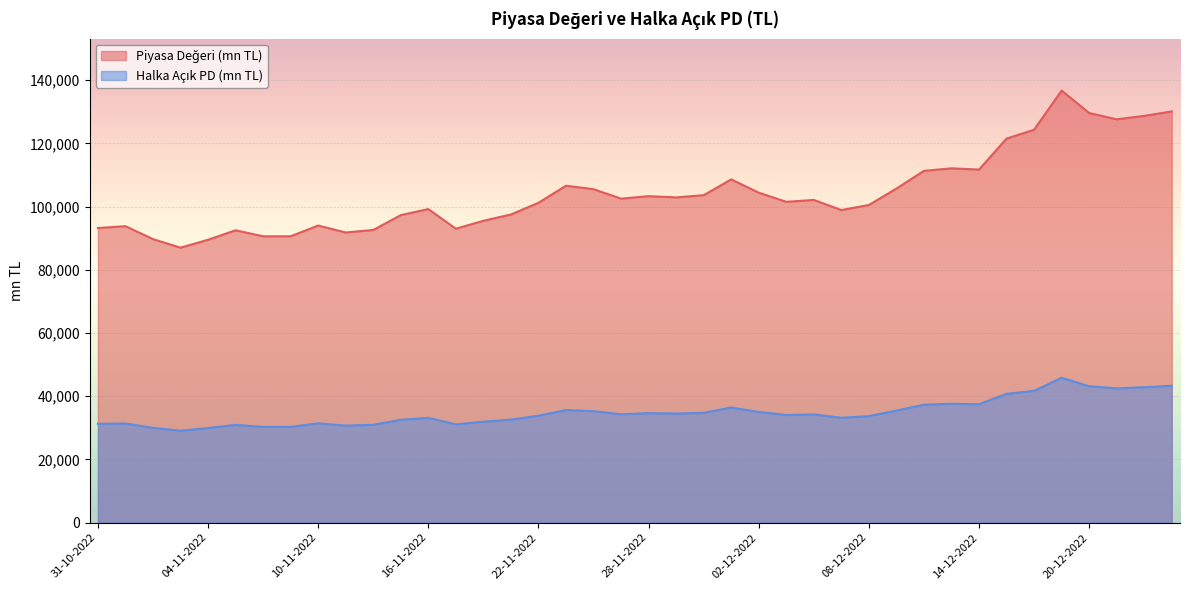

The value of Halka Açık PD (mn TL) at 04-11-2022 is 29920. True or false?

True